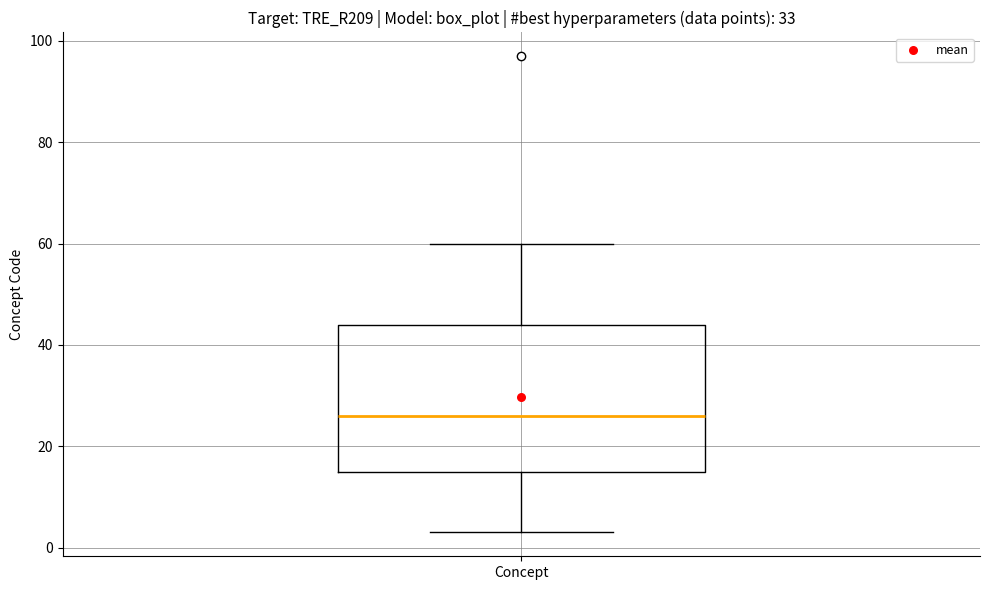

Read this box plot against the y-axis: the position of the median line, the range covered by the box, and the ends of both whiskers. The values are not printed on the chart, so give them approximately, as read against the axis.

median 26, box 16 to 44, whiskers 4 to 60